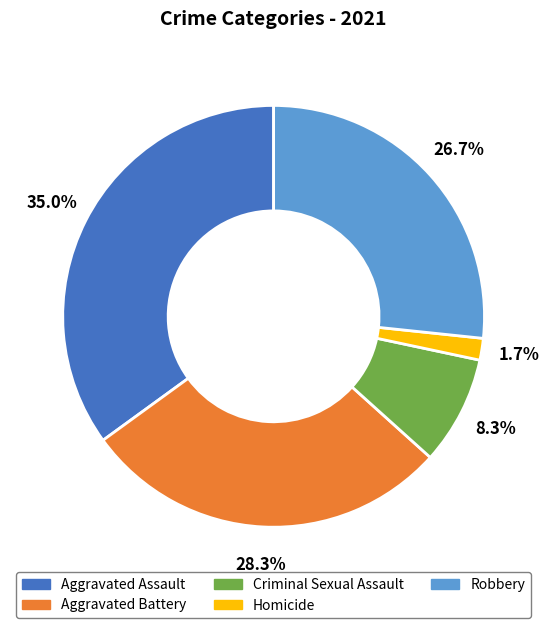

Between Robbery and Criminal Sexual Assault, which is larger?

Robbery